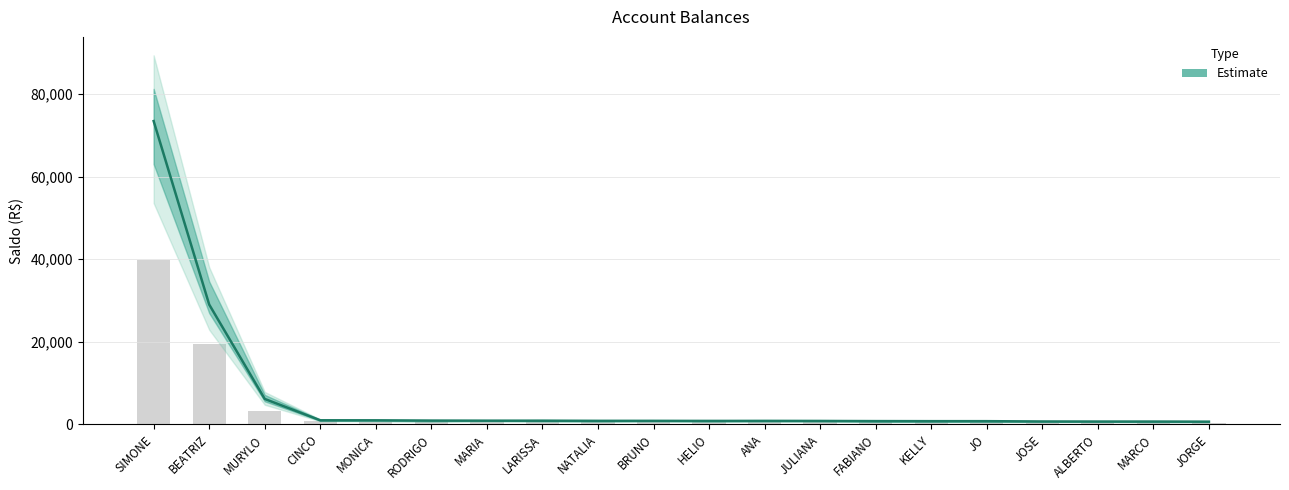

Where does the data first go above 833?

SIMONE